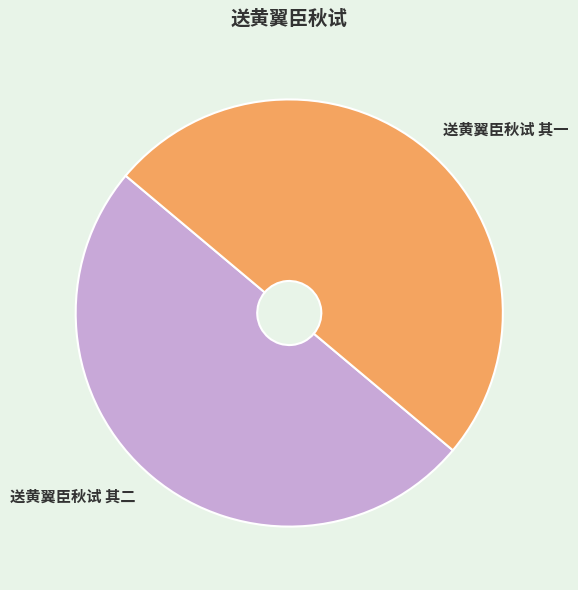

Combined, do 送黄翼臣秋试 其二 and 送黄翼臣秋试 其一 account for over 50%?

Yes